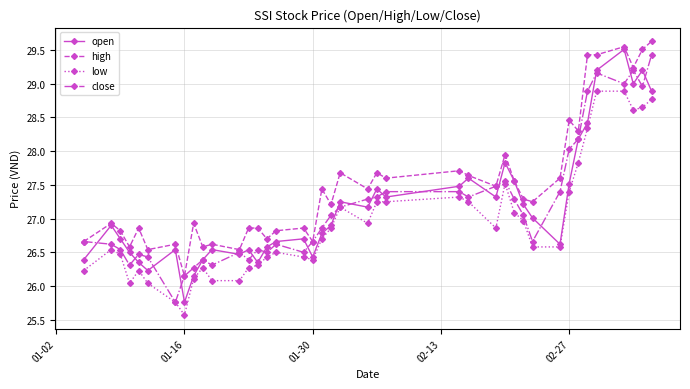

Which series has the widest spread of values?

open